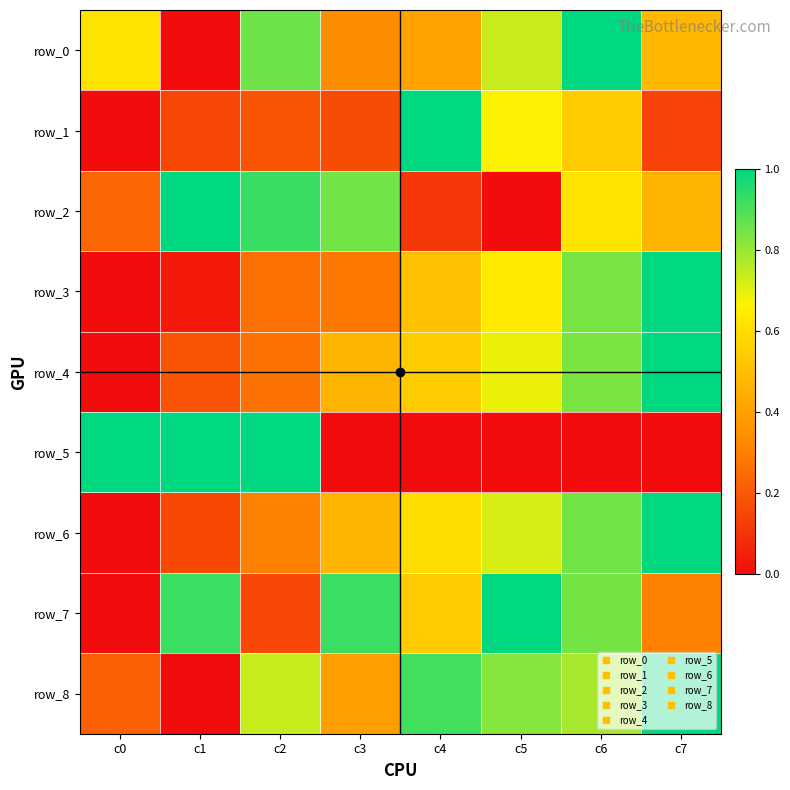

Which category has the lowest value in the row_7 series?

c0